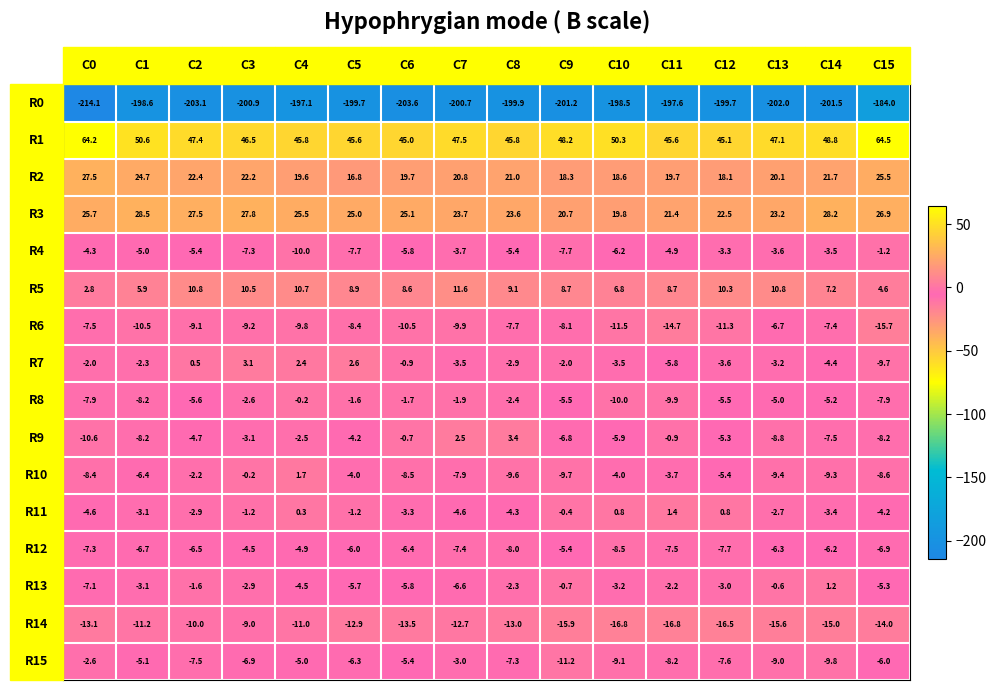

Where does the R2 series first go above 20?

C0